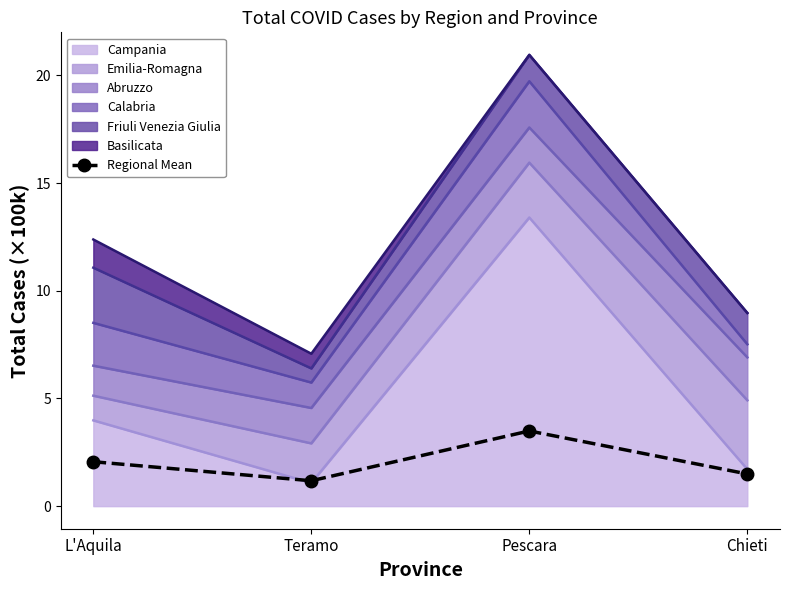

What position from the right is Teramo?

3